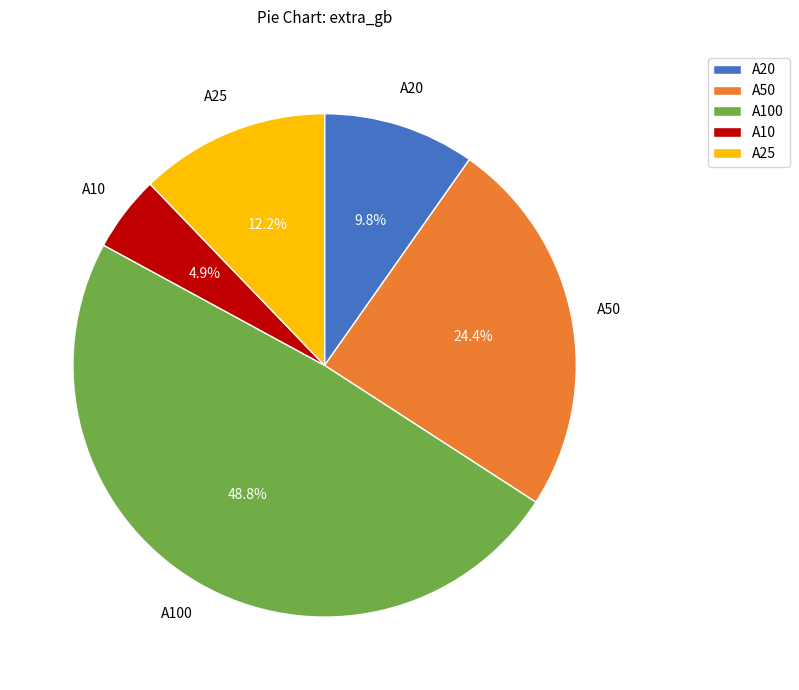

Count the number of slices in the pie.

5